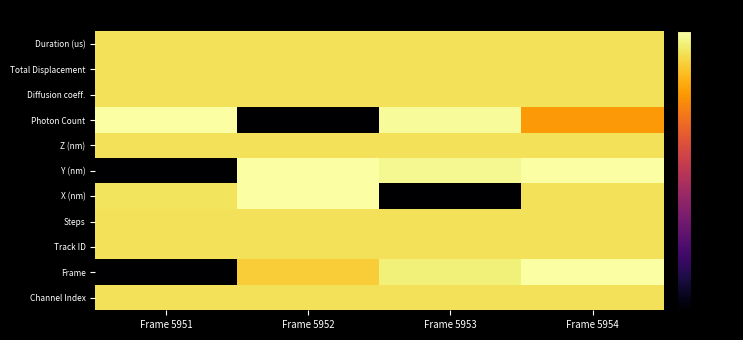

Reading left to right, what are all the values shown in this chart?

Channel Index: Frame 5951=-6.0	Frame 5952=-6.0	Frame 5953=-6.0	Frame 5954=-6.0
Frame: Frame 5951=-80.0	Frame 5952=-9.5	Frame 5953=-3.5	Frame 5954=0.0
Track ID: Frame 5951=-6.0	Frame 5952=-6.0	Frame 5953=-6.0	Frame 5954=-6.0
Steps: Frame 5951=-6.0	Frame 5952=-6.0	Frame 5953=-6.0	Frame 5954=-6.0
X (nm): Frame 5951=-5.7	Frame 5952=0.0	Frame 5953=-80.0	Frame 5954=-6.1
Y (nm): Frame 5951=-80.0	Frame 5952=0.0	Frame 5953=-1.8	Frame 5954=-0.1
Z (nm): Frame 5951=-6.0	Frame 5952=-6.0	Frame 5953=-6.0	Frame 5954=-6.0
Photon Count: Frame 5951=0.0	Frame 5952=-80.0	Frame 5953=-1.2	Frame 5954=-17.9
Diffusion coeff.: Frame 5951=-6.0	Frame 5952=-6.0	Frame 5953=-6.0	Frame 5954=-6.0
Total Displacement: Frame 5951=-6.0	Frame 5952=-6.0	Frame 5953=-6.0	Frame 5954=-6.0
Duration (us): Frame 5951=-6.0	Frame 5952=-6.0	Frame 5953=-6.0	Frame 5954=-6.0